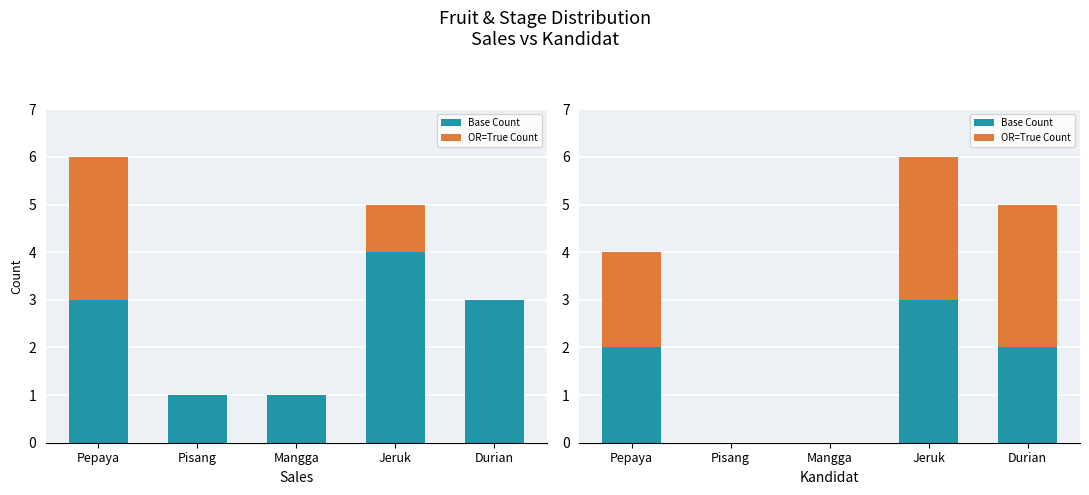

Reading right to left, extract all data points from this chart.

Base Count: 2	3	0	0	2
OR=True Count: 3	3	0	0	2